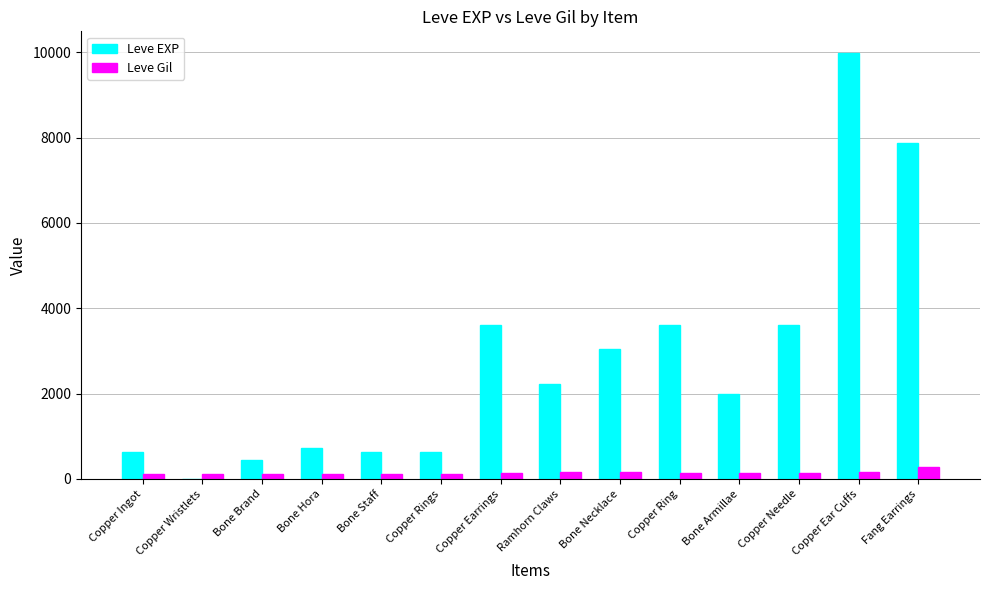

Which label corresponds to the largest value in the chart?

Copper Ear Cuffs